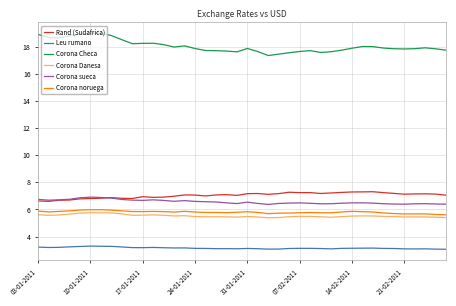

How many series are shown in this chart?

6